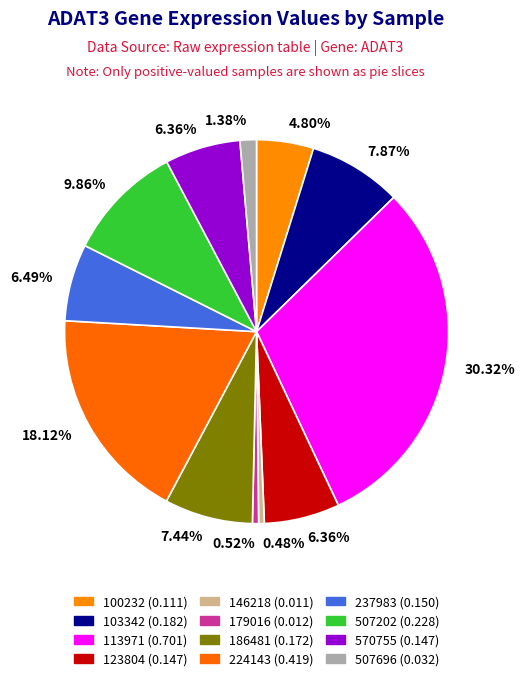

True or false: 179016 accounts for 1% of the total.

True